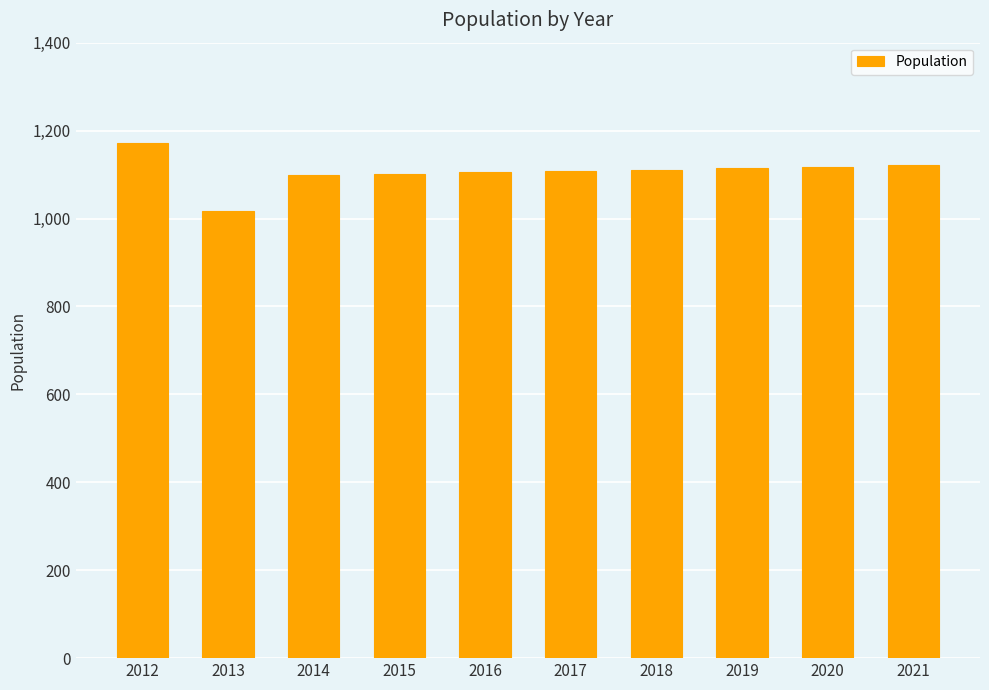

What value does the data have at 2021, to the nearest 50?

1100